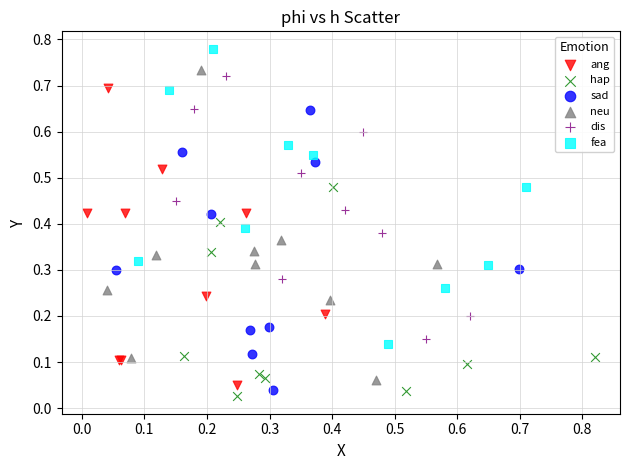

Which series contains the highest Y value?

fea